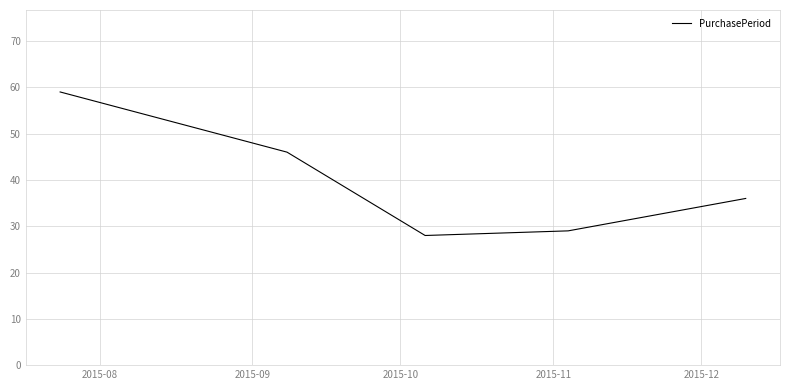

True or false: the data has more than 2 interior local peaks.

False